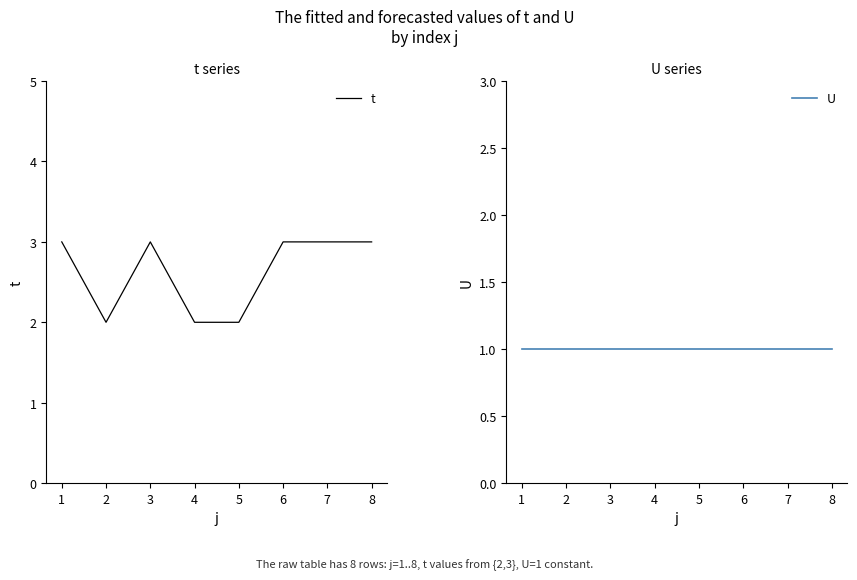

What is the smallest value displayed?

1